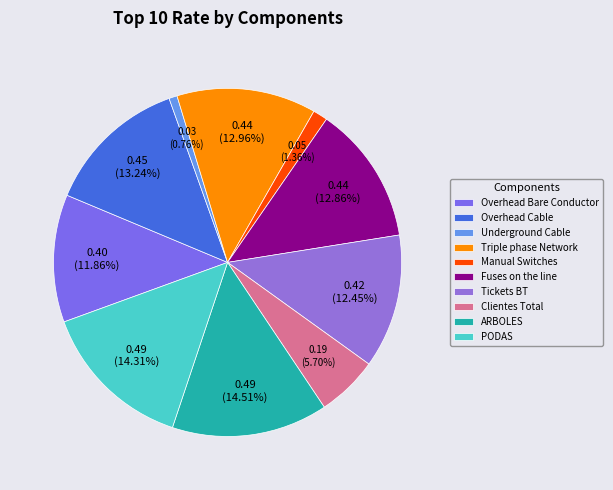

Combined, what portion of the pie is Manual Switches and Underground Cable?

2.1%